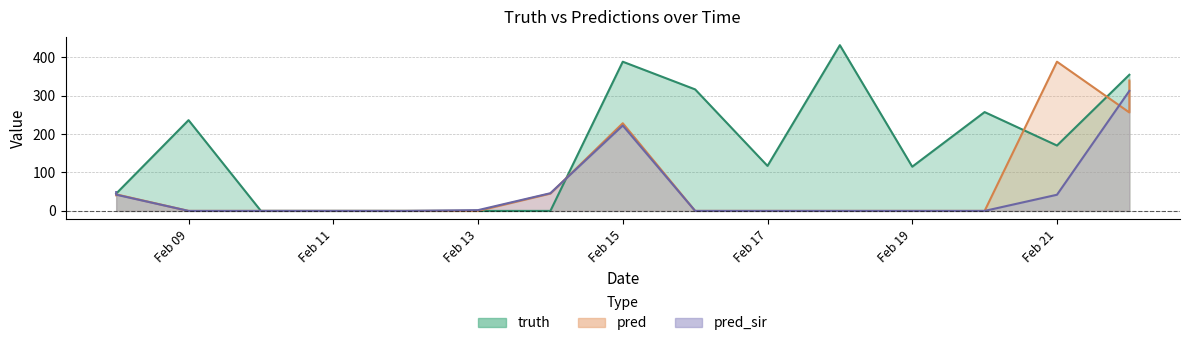

Which series ends up on top after the final intersection of truth and pred_sir?

truth